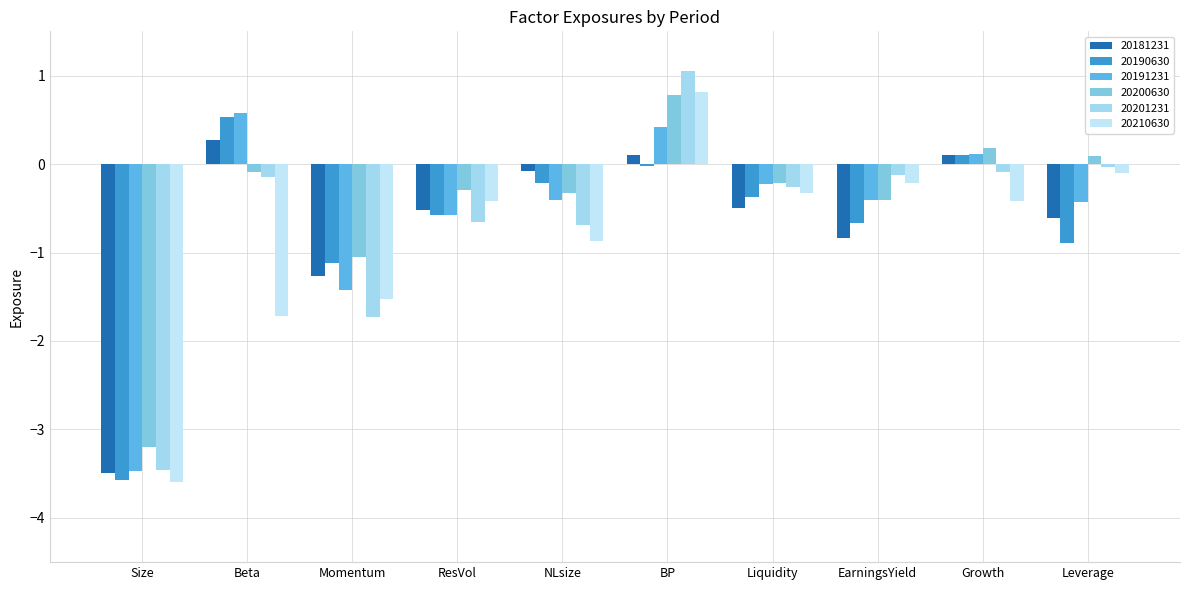

What is the difference between the 20200630 values at EarningsYield and Growth?

0.6